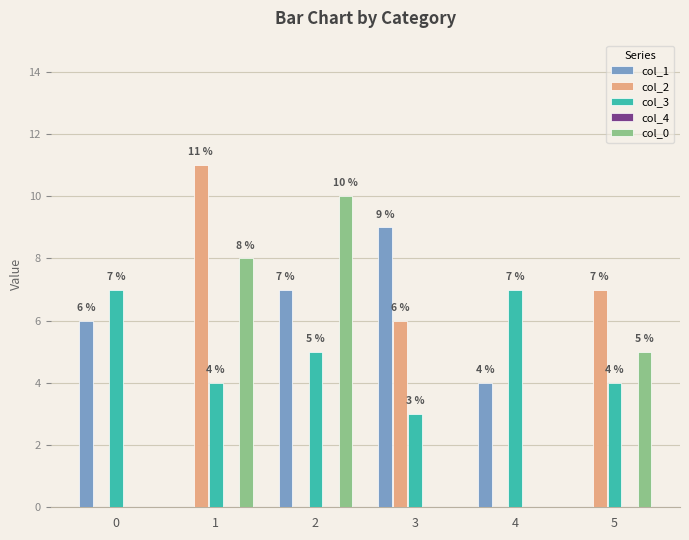

How many values in col_1 are above zero?

4